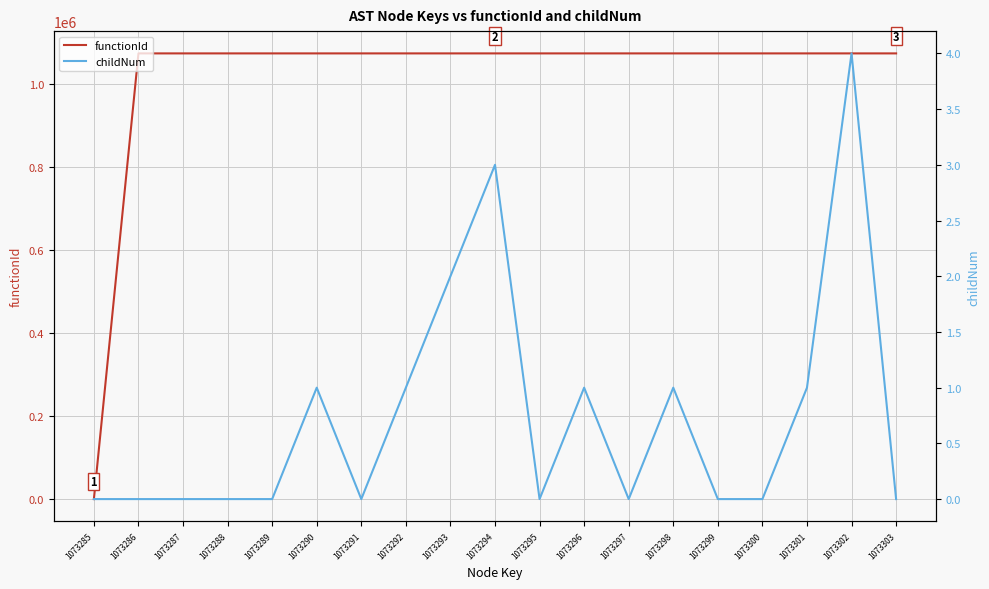

How many interior local valleys does the childNum series have?

3